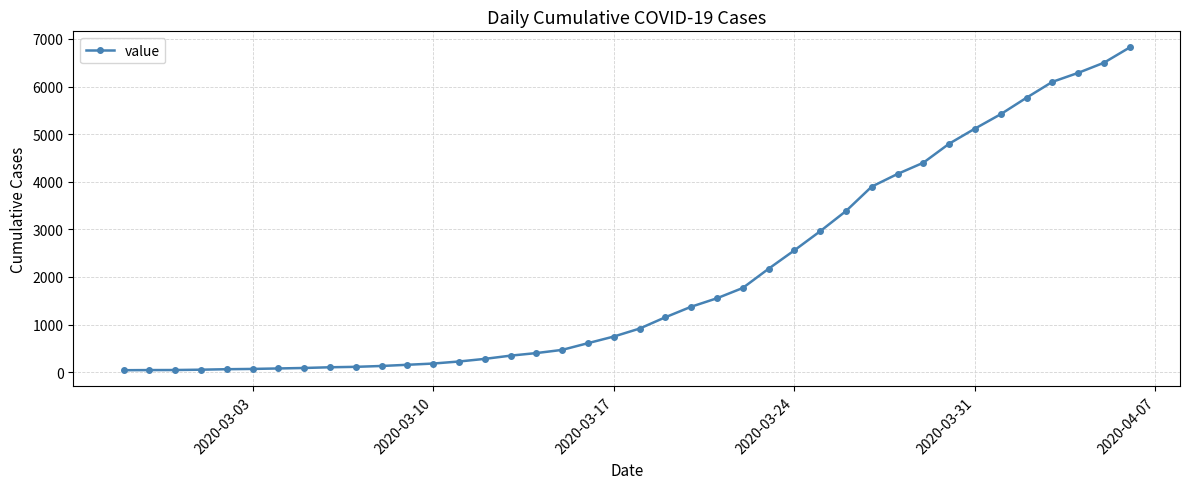

What is the sum of all values?

81324